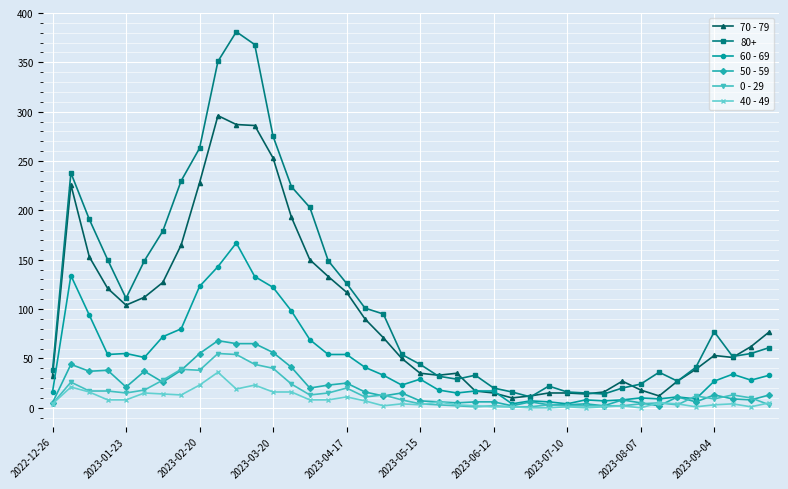

How many values in the 50 - 59 series are below 13?

20